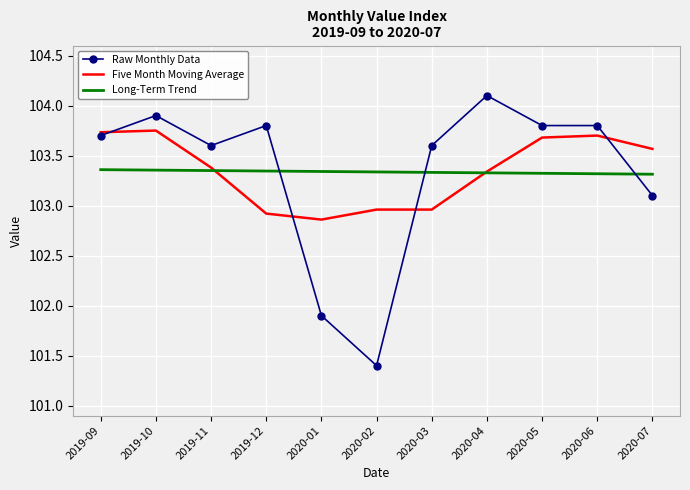

What is the total value across all series at 2020-03?

309.9